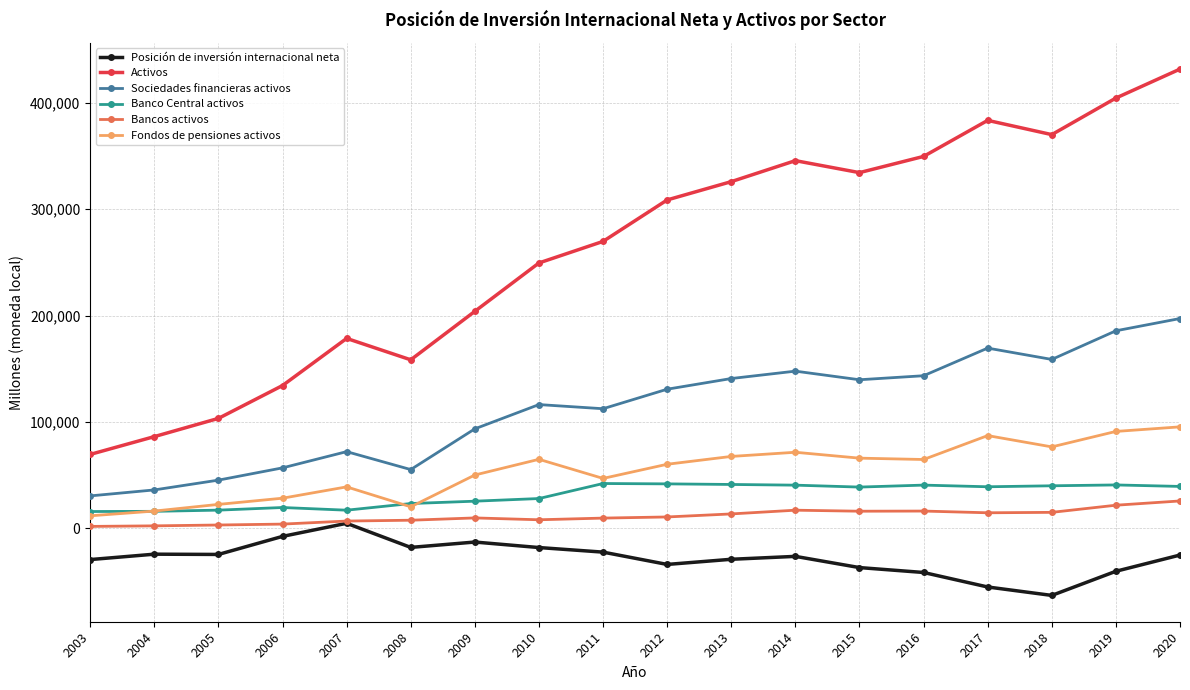

True or false: Bancos activos and Fondos de pensiones activos cross at least once.

False